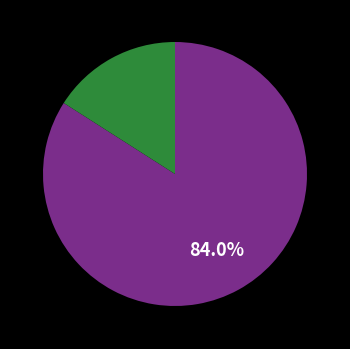

Is there any slice that represents more than half of the pie?

Yes